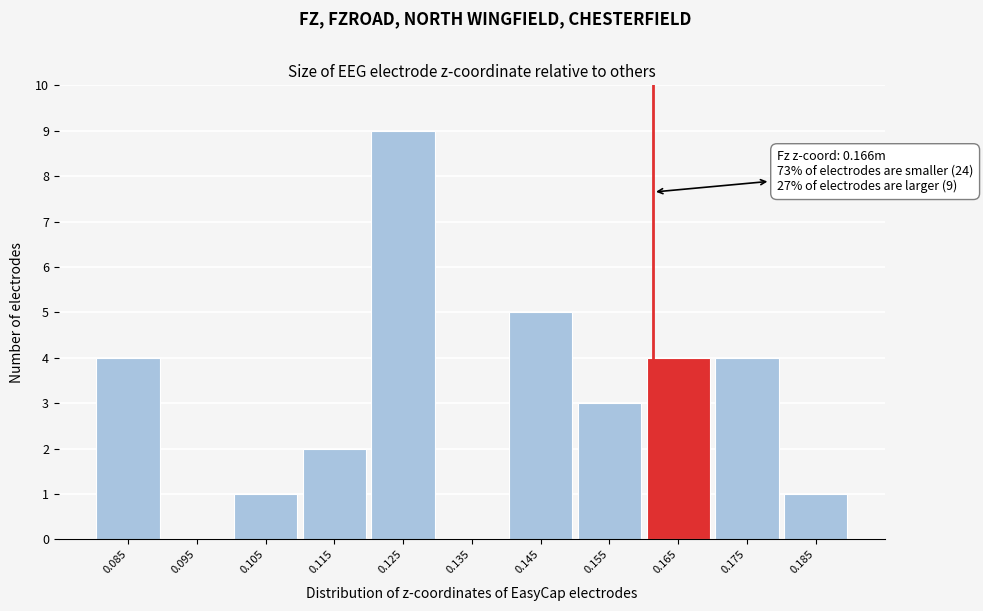

Reading left to right, extract all data points from this chart.

0.085=4	0.095=0	0.105=1	0.115=2	0.125=9	0.135=0	0.145=5	0.155=3	0.165=4	0.175=4	0.185=1